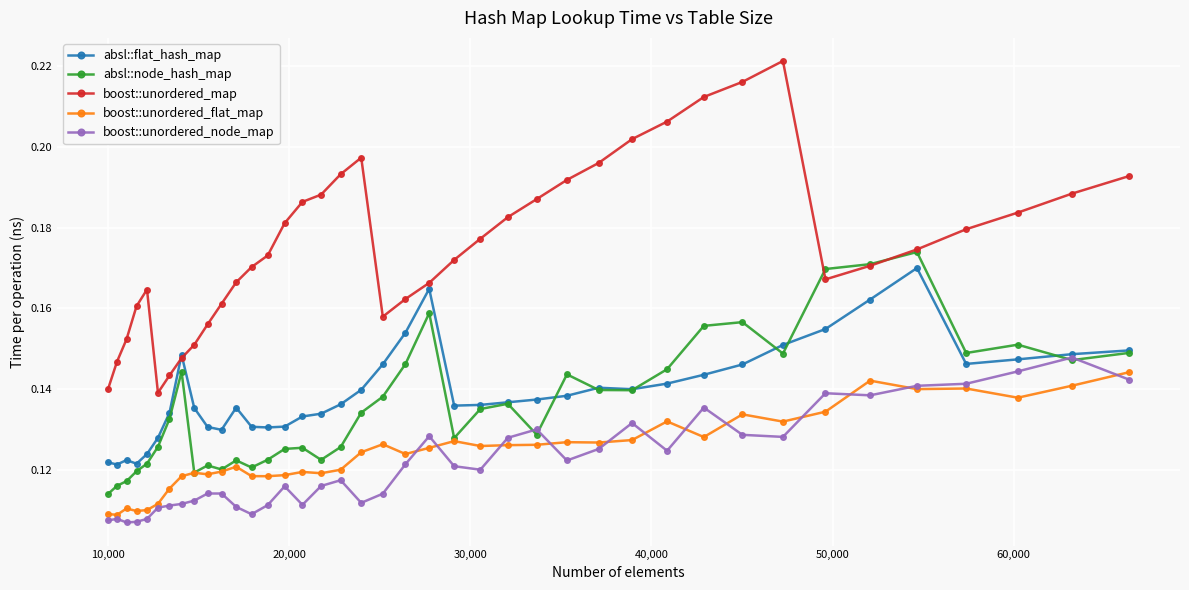

How many boost::unordered_flat_map values are between 0 and 1?

40